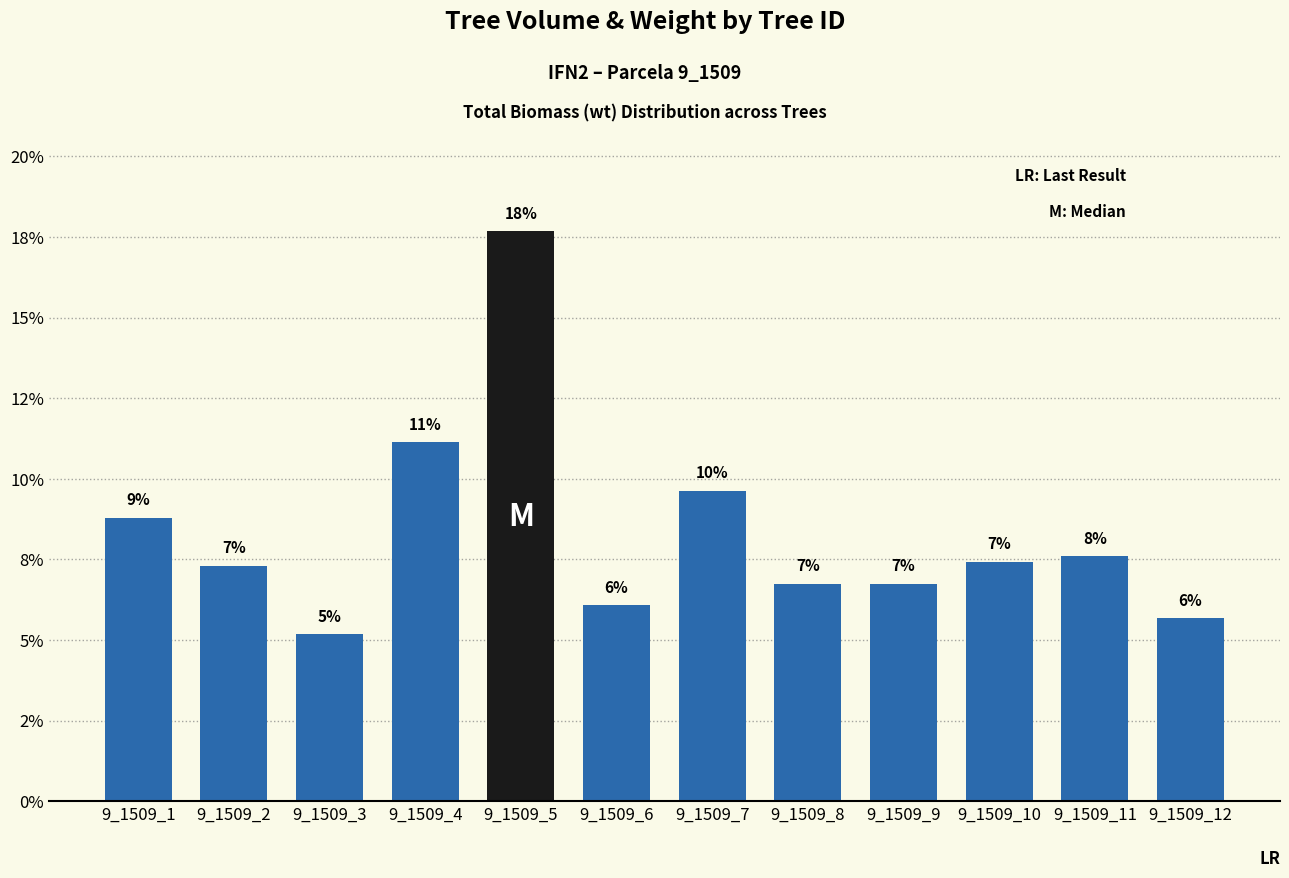

What is the difference between the maximum and second lowest values?

12.0